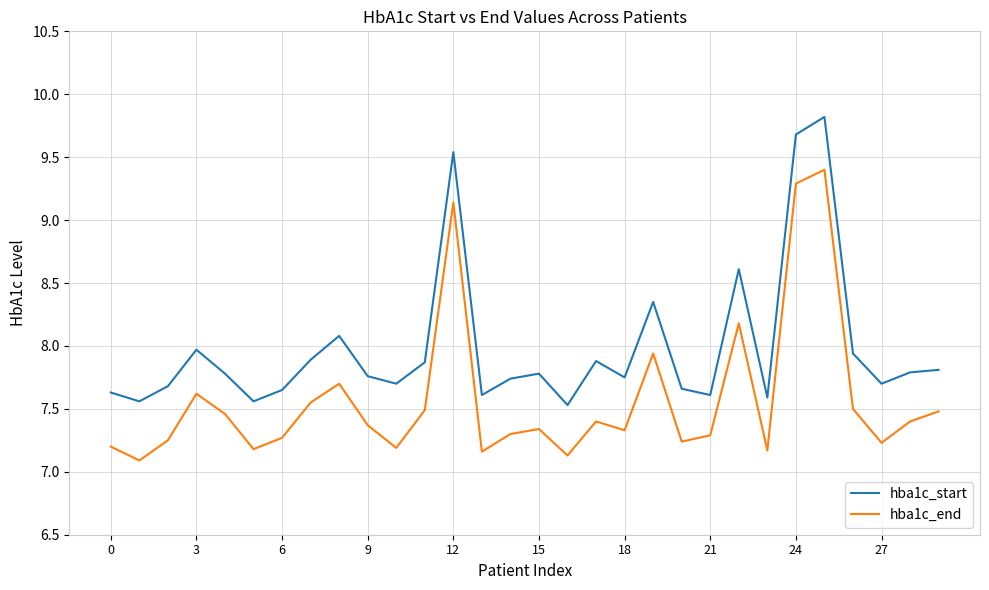

What is the smallest value displayed?

7.1